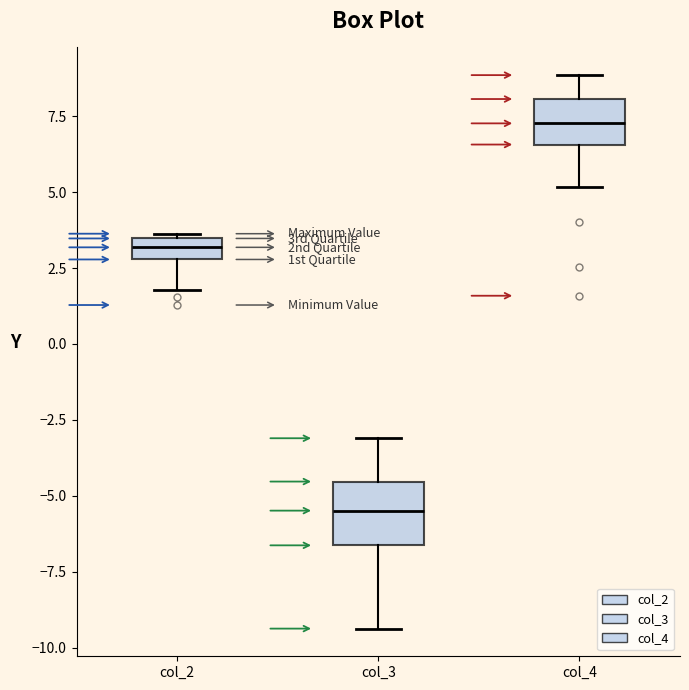

Which box's median line is the lowest?

col_3